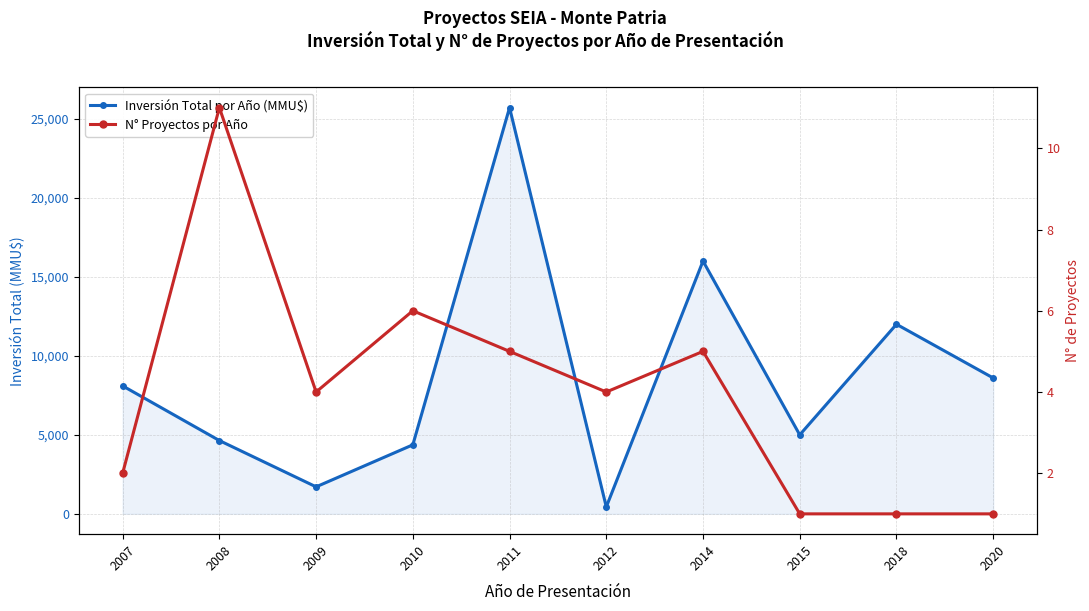

Which series has the largest total across all categories?

Inversión Total por Año (MMU$)